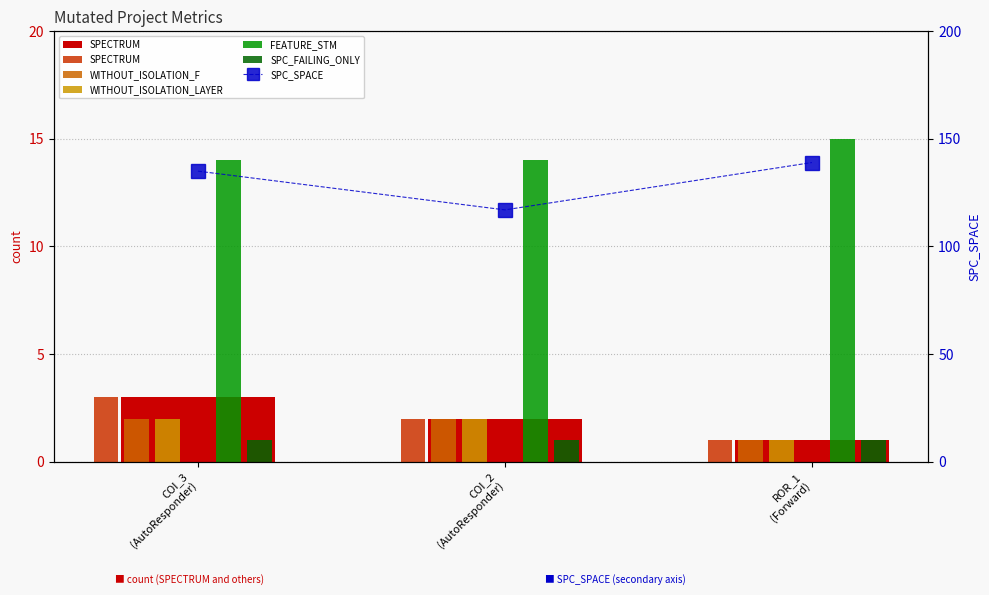

At which category is the sum across all series the highest?

ROR_1
(Forward)